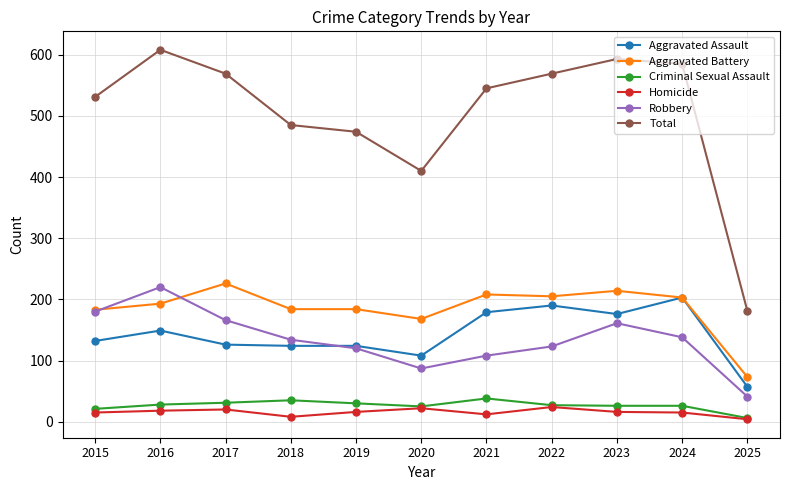

How many data points does each series have?

11